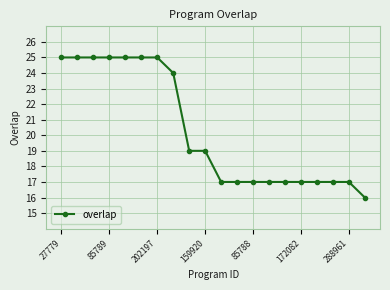

What is the sum of all values?

406